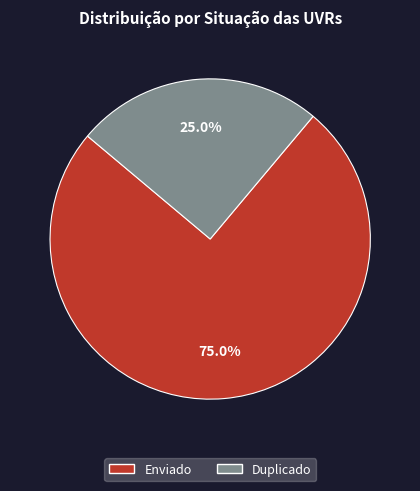

Which slice represents more than half of the pie?

Enviado